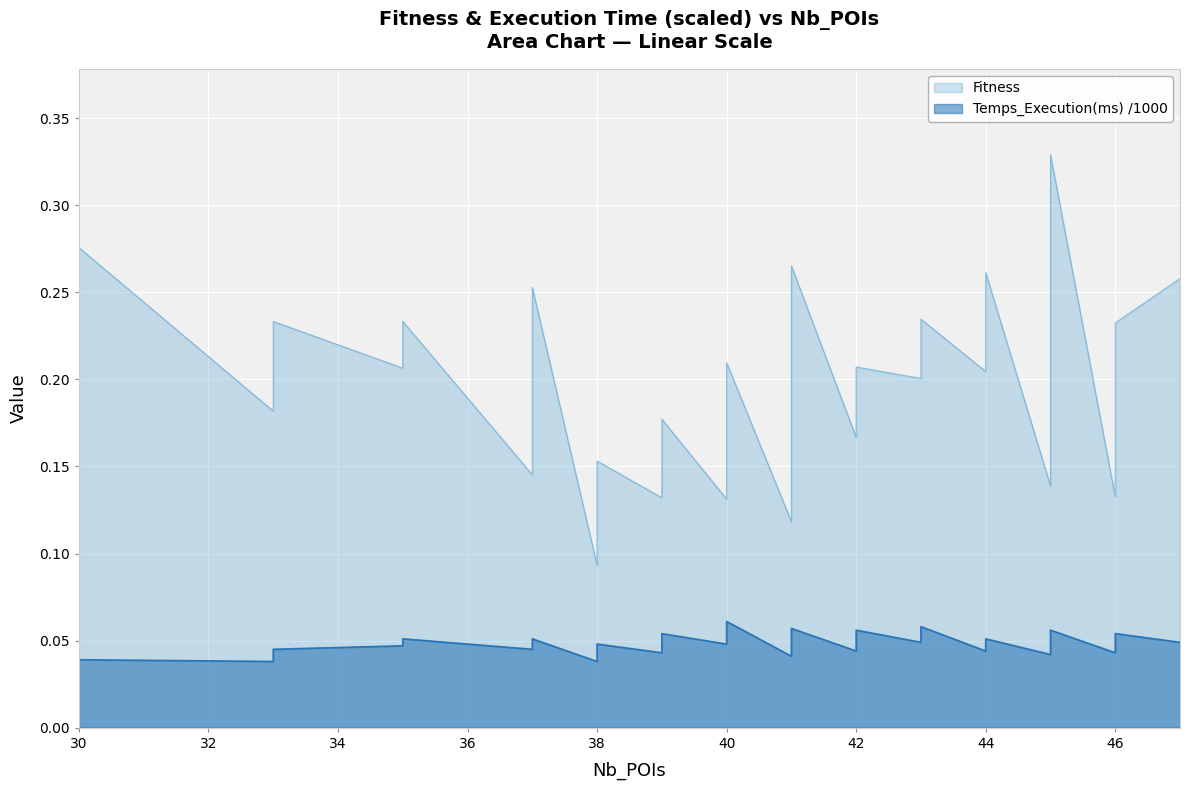

Read the Fitness value at 45.

0.2